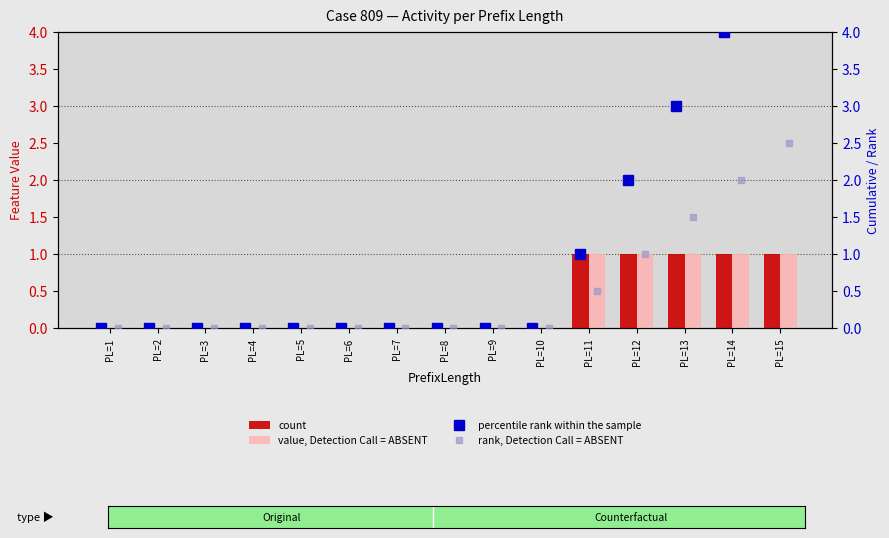

Read the value, Detection Call = ABSENT value at PL=13.

1